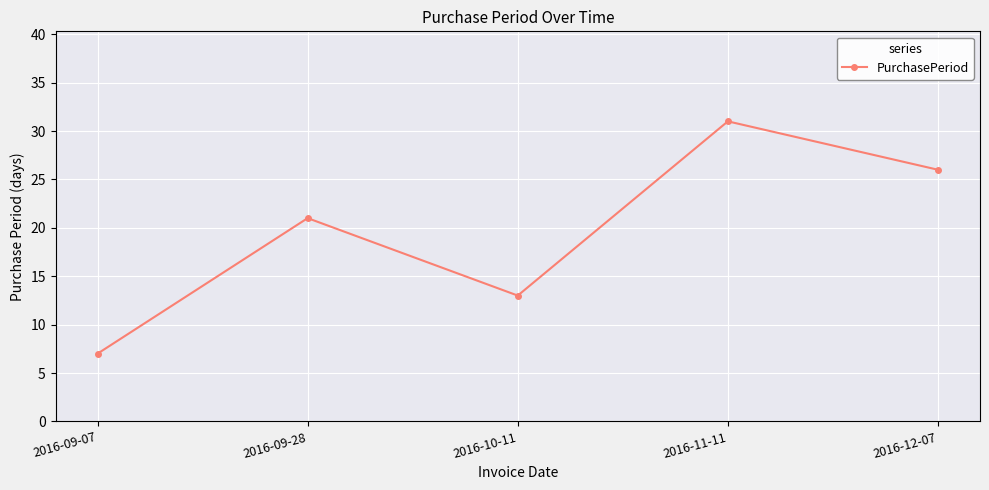

Which has a higher value, 2016-11-11 or 2016-10-11?

2016-11-11